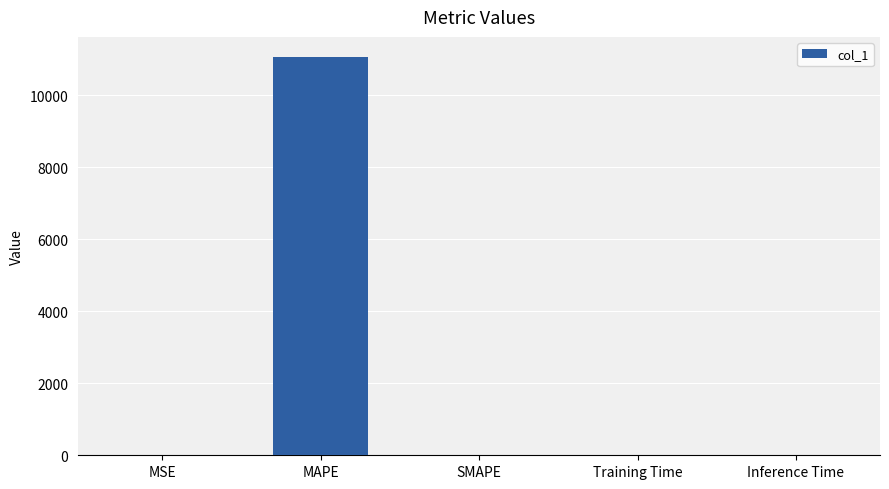

What is the sum of all values?

11070.1